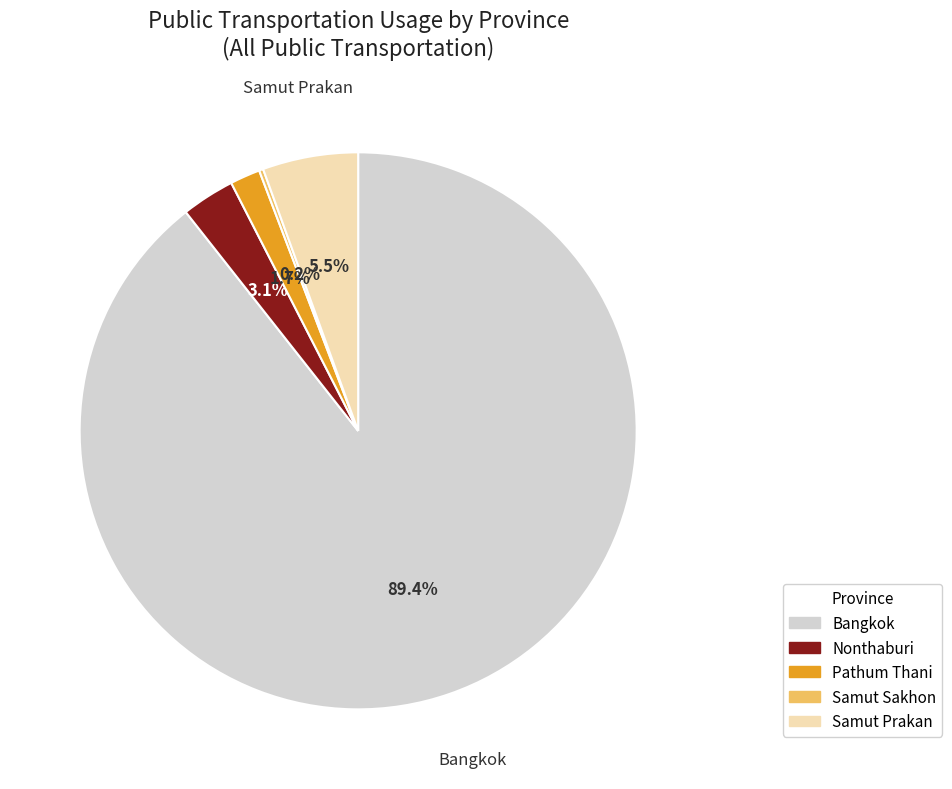

Does any single category account for the majority?

Yes